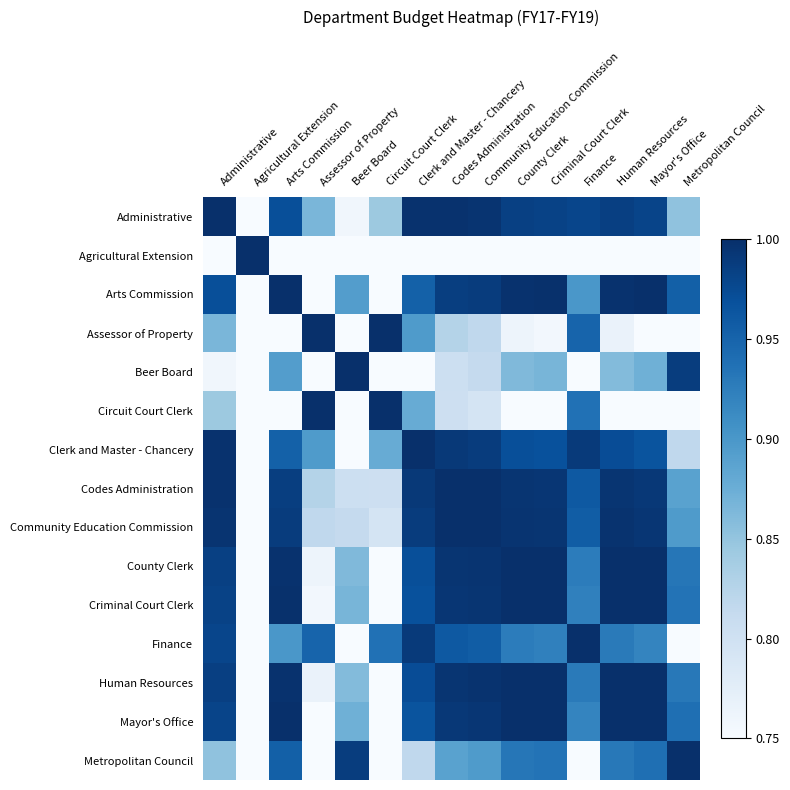

Count the number of data series in this chart.

15